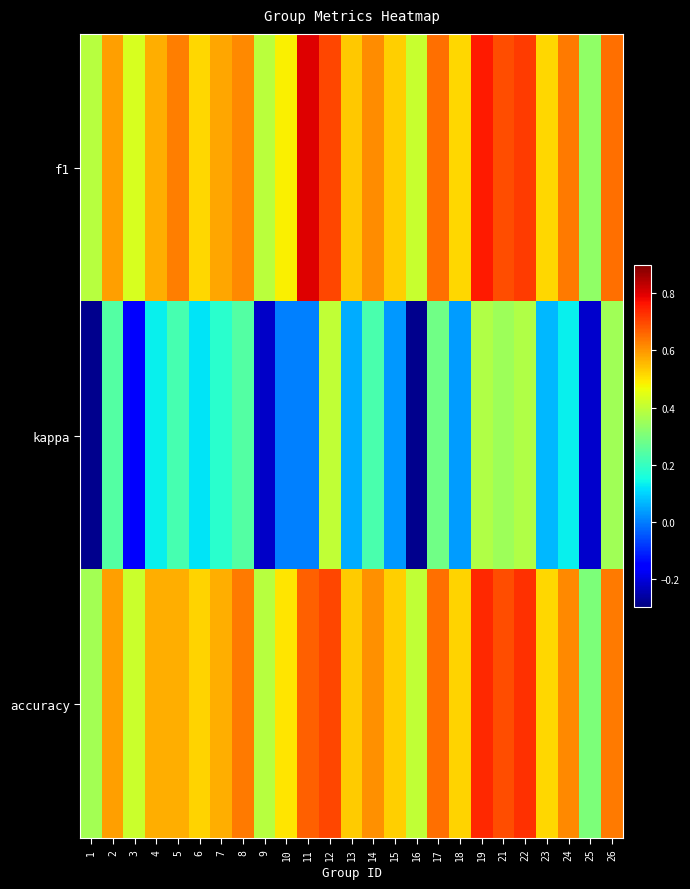

How many series are shown in this chart?

3